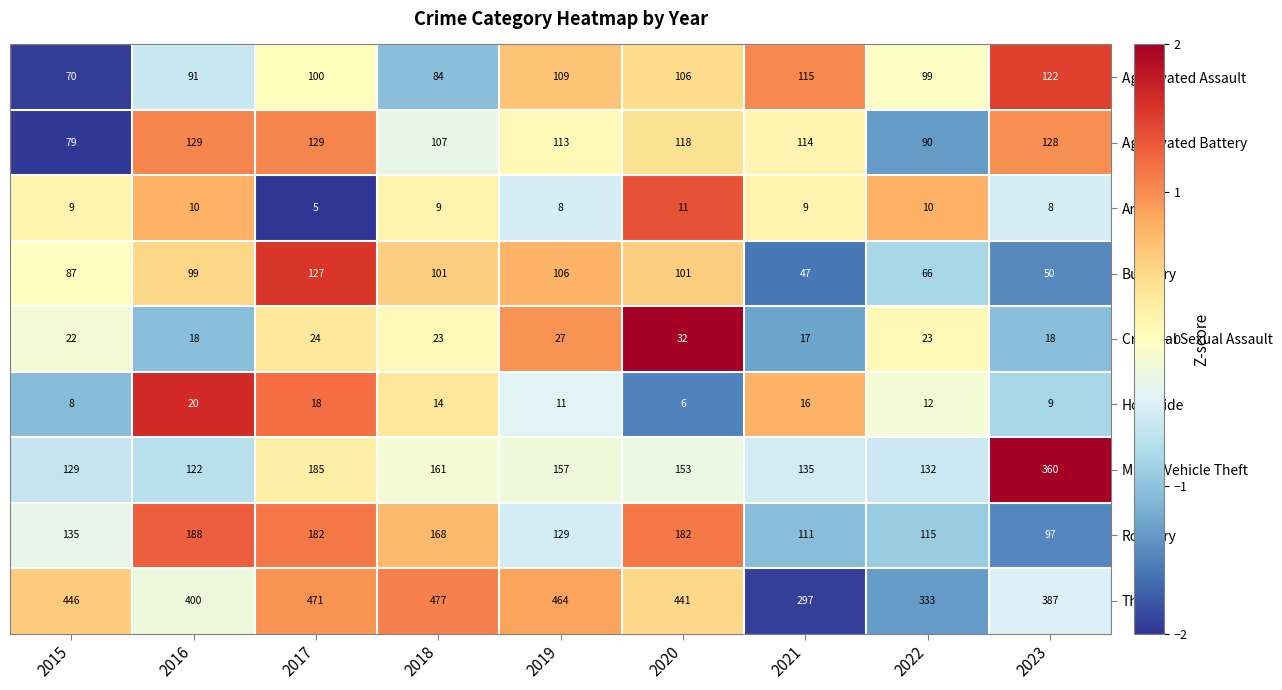

Read the Burglary value at 2016, to the nearest 10.

100